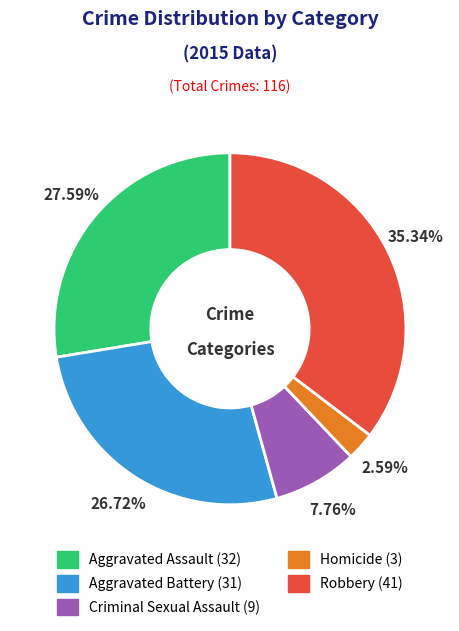

Combined, do Criminal Sexual Assault and Aggravated Assault account for over 50%?

No